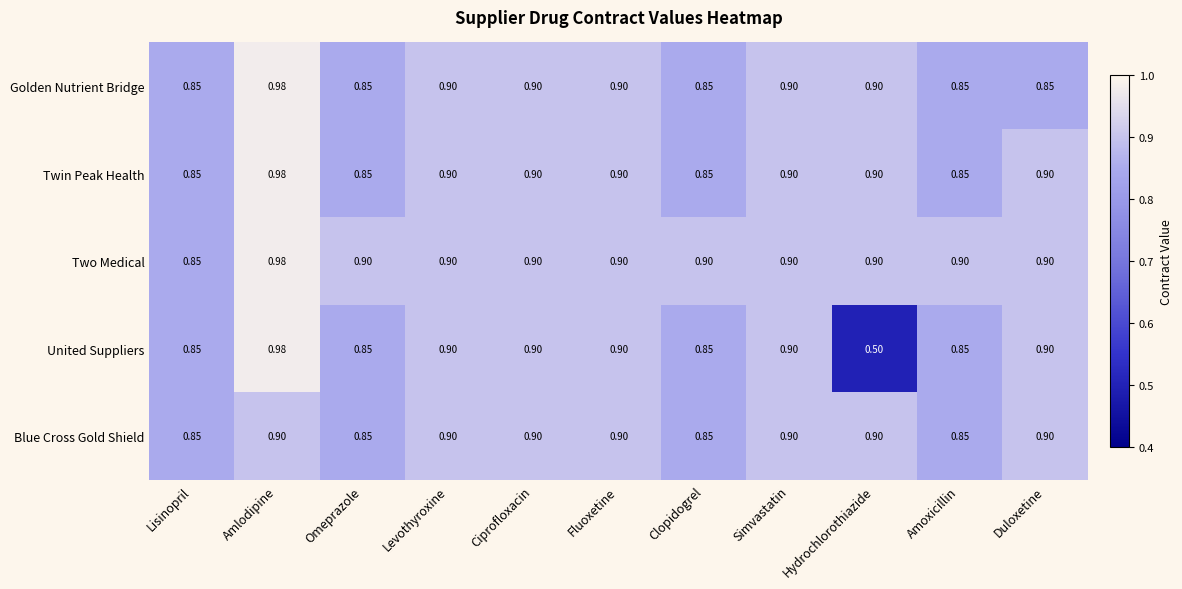

At how many categories does at least one series exceed 0?

11